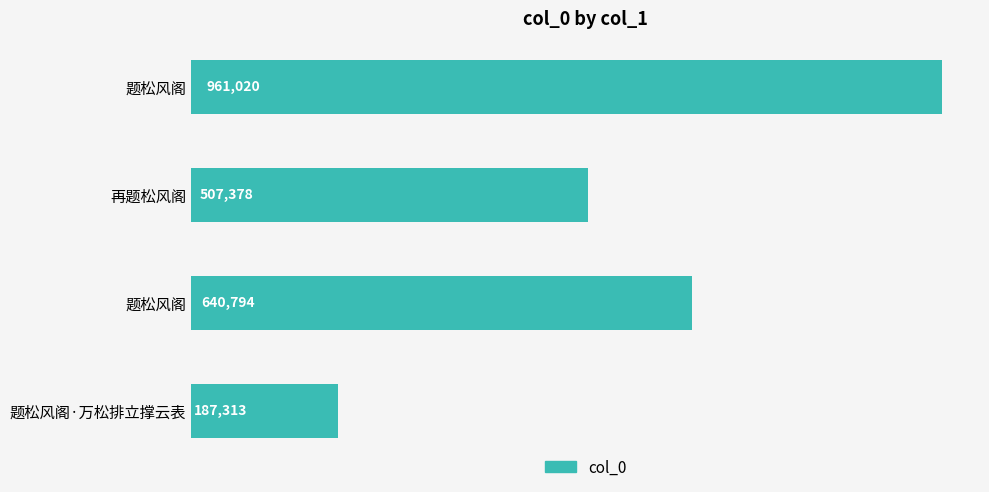

Are the bars horizontal?

Yes